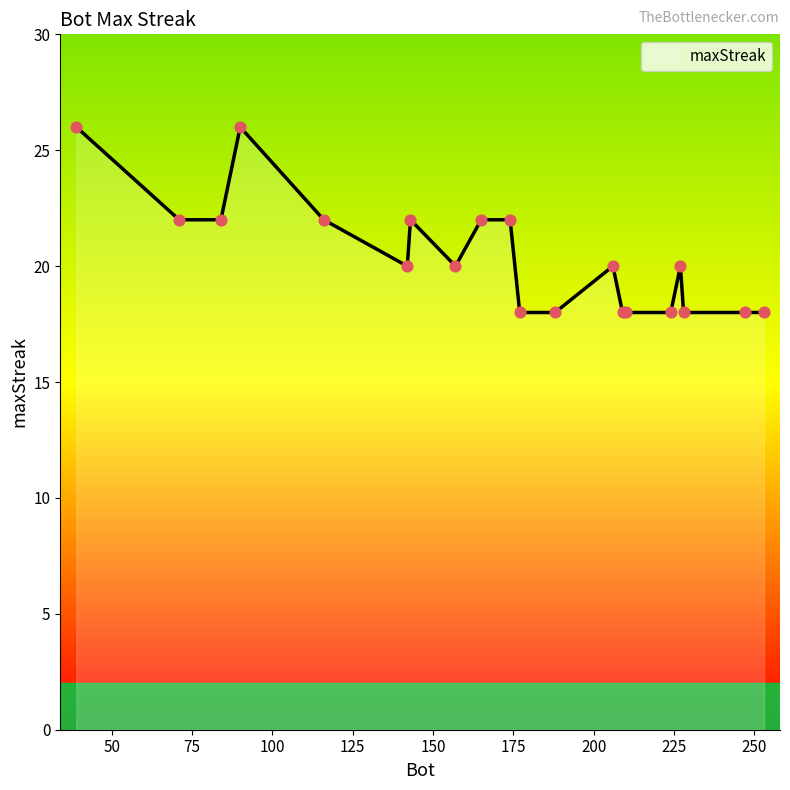

What is the difference between the maximum and minimum values?

8